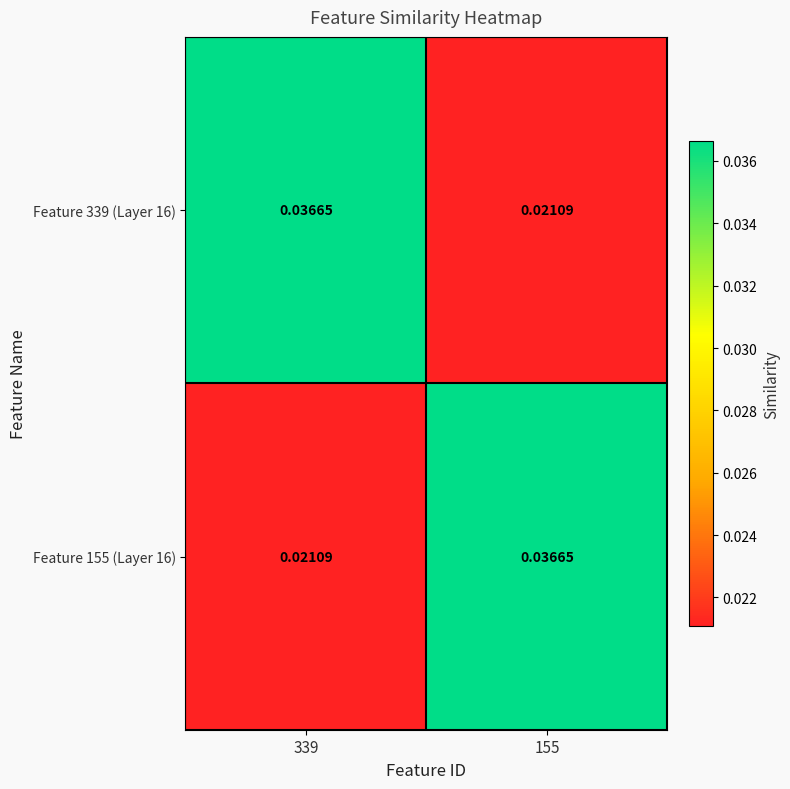

Rank the series at 339 from highest to lowest value.

Feature 339 (Layer 16), Feature 155 (Layer 16)